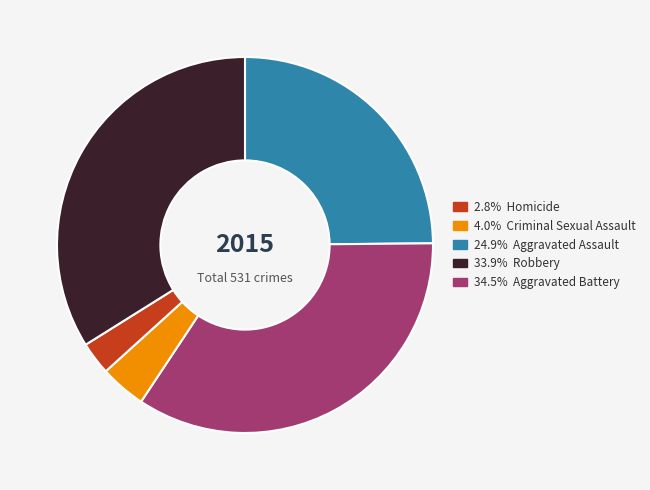

Is there any slice that represents more than half of the pie?

No